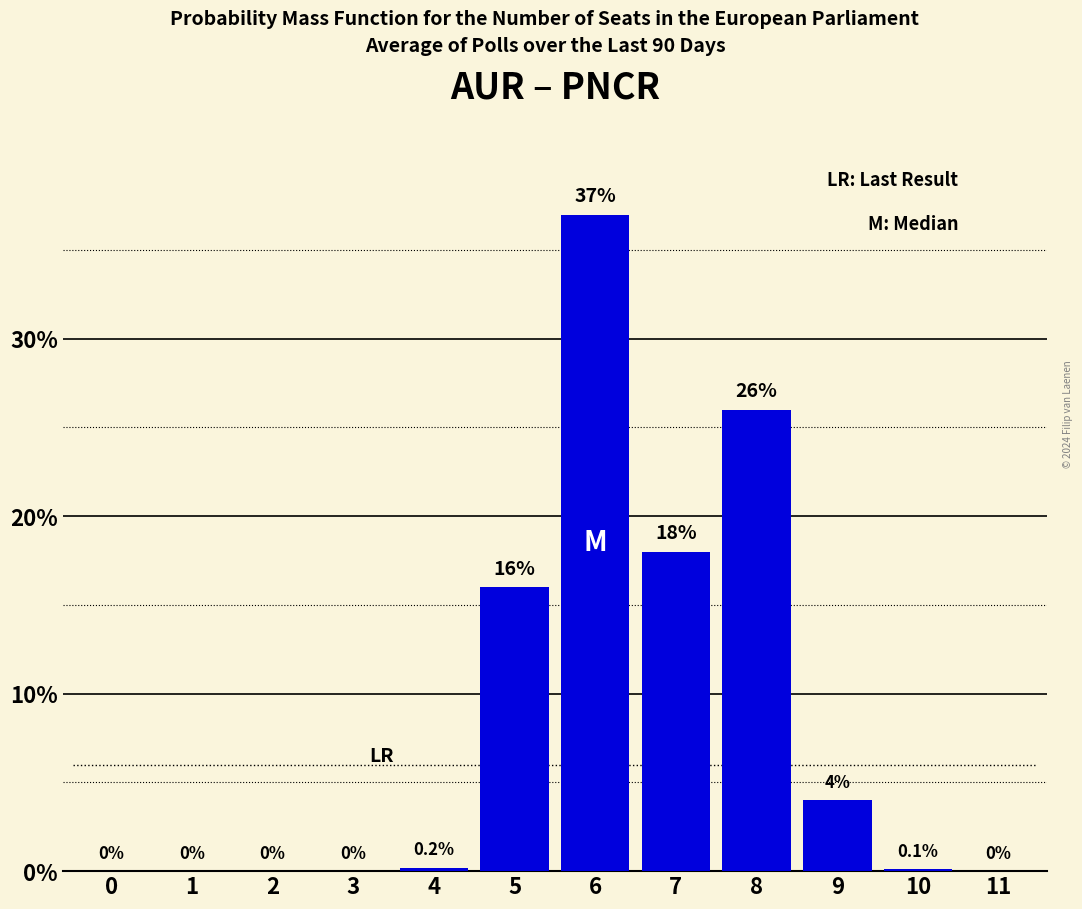

Reading right to left, what are all the values shown in this chart?

11=0.0	10=0.1	9=4.0	8=26.0	7=18.0	6=37.0	5=16.0	4=0.2	3=0.0	2=0.0	1=0.0	0=0.0